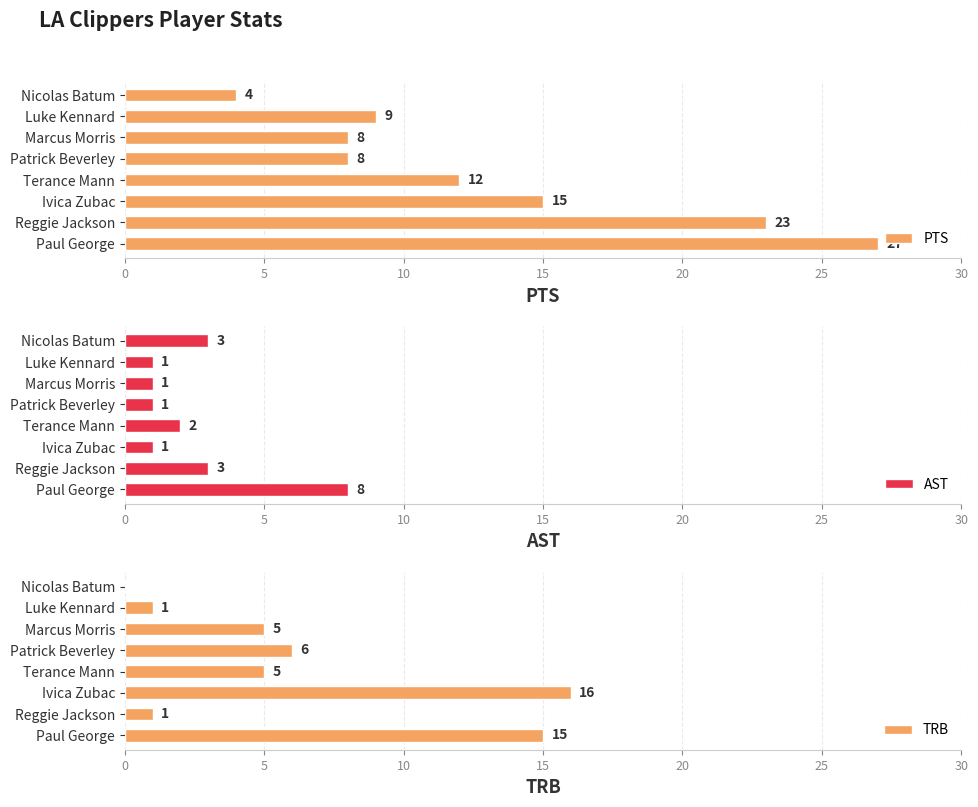

The value of PTS at Marcus Morris is 8. True or false?

True